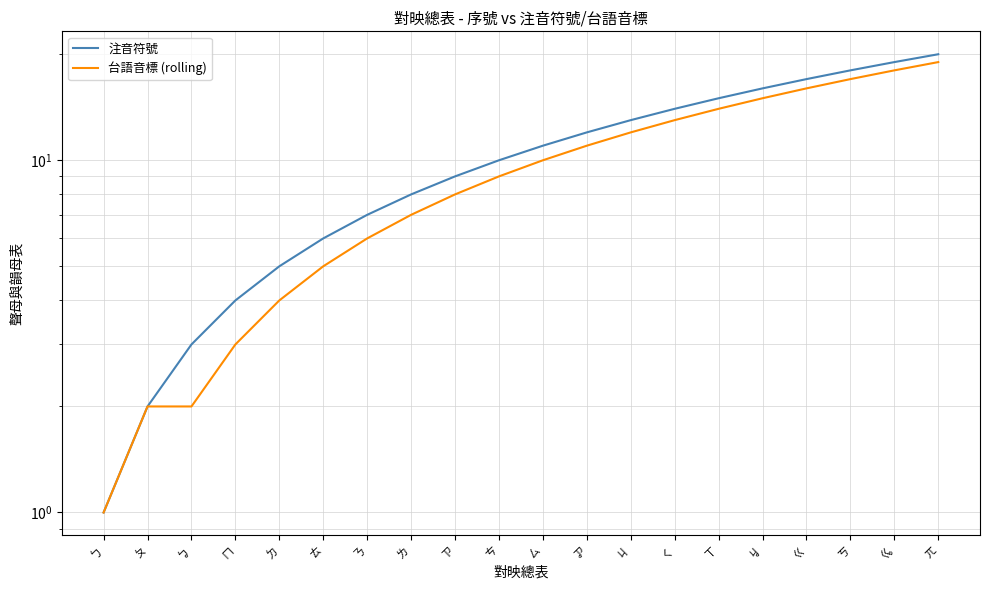

Reading left to right, list all the values displayed in this chart.

注音符號: ㄅ=1	ㄆ=2	ㆠ=3	ㄇ=4	ㄉ=5	ㄊ=6	ㄋ=7	ㄌ=8	ㄗ=9	ㄘ=10	ㄙ=11	ㆡ=12	ㄐ=13	ㄑ=14	ㄒ=15	ㆢ=16	ㄍ=17	ㄎ=18	ㆣ=19	ㄫ=20
台語音標 (rolling): ㄅ=1	ㄆ=2	ㆠ=2	ㄇ=3	ㄉ=4	ㄊ=5	ㄋ=6	ㄌ=7	ㄗ=8	ㄘ=9	ㄙ=10	ㆡ=11	ㄐ=12	ㄑ=13	ㄒ=14	ㆢ=15	ㄍ=16	ㄎ=17	ㆣ=18	ㄫ=19